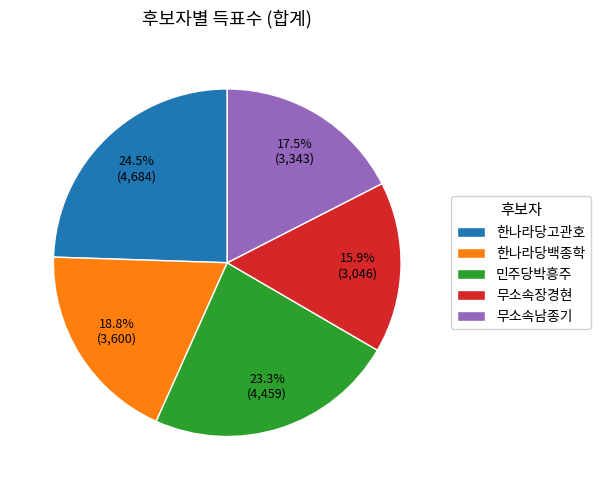

Approximately how many times larger is the value at 한나라당백종학 compared to 한나라당고관호?

0.8